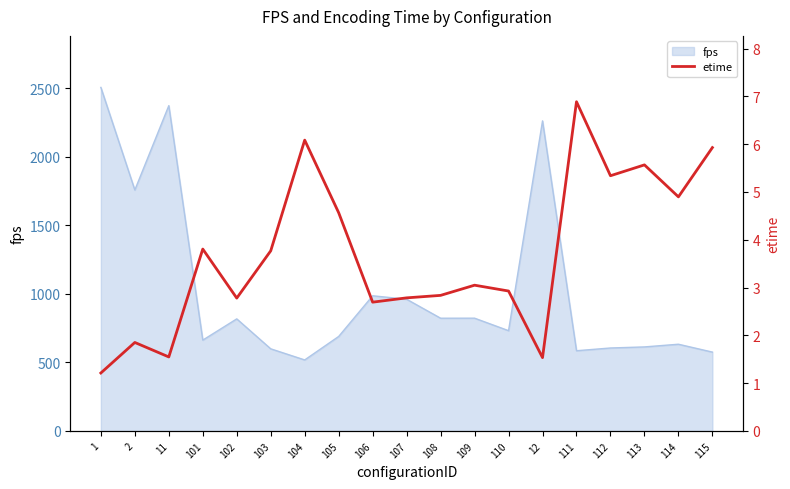

Count the number of categories in the chart.

19